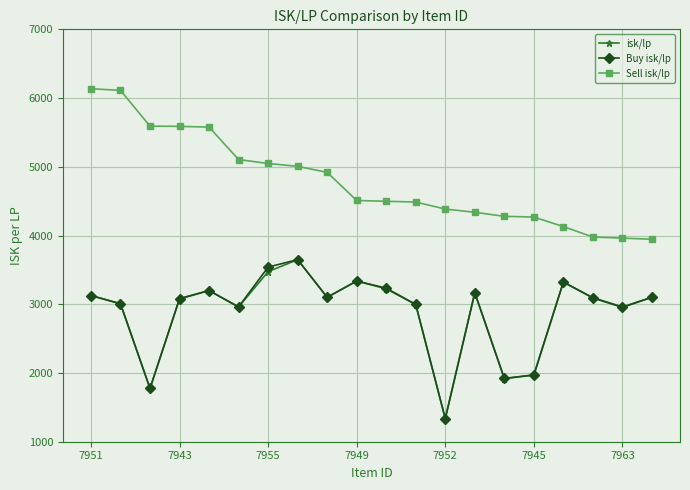

True or false: Buy isk/lp has more than 0 interior local peaks.

True